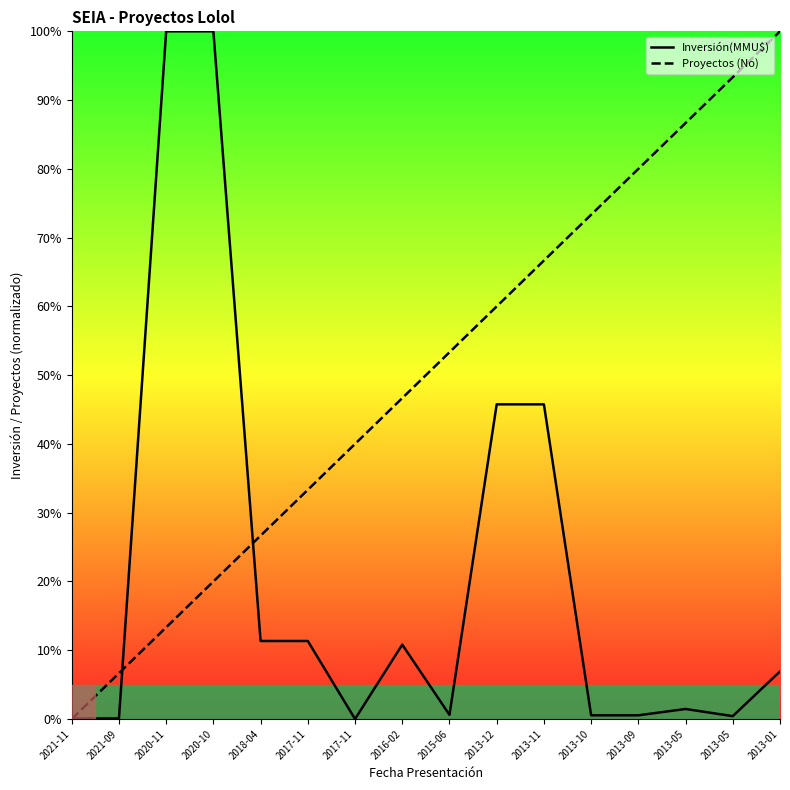

True or false: Inversión(MMU$) and Proyectos (No) intersect in this chart.

True